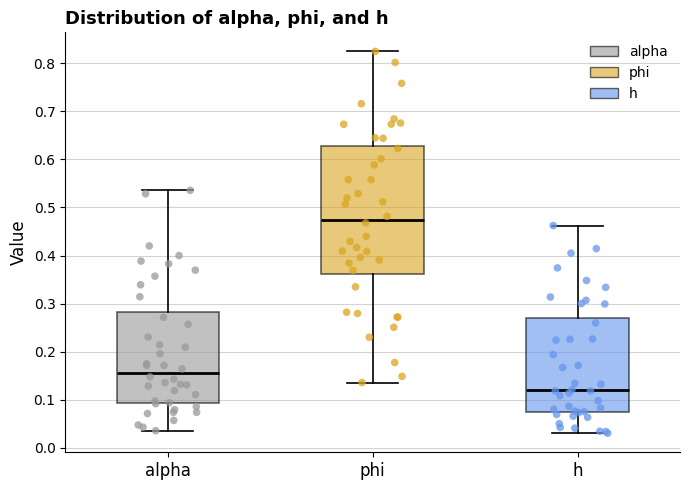

Which box's median line is the lowest?

h